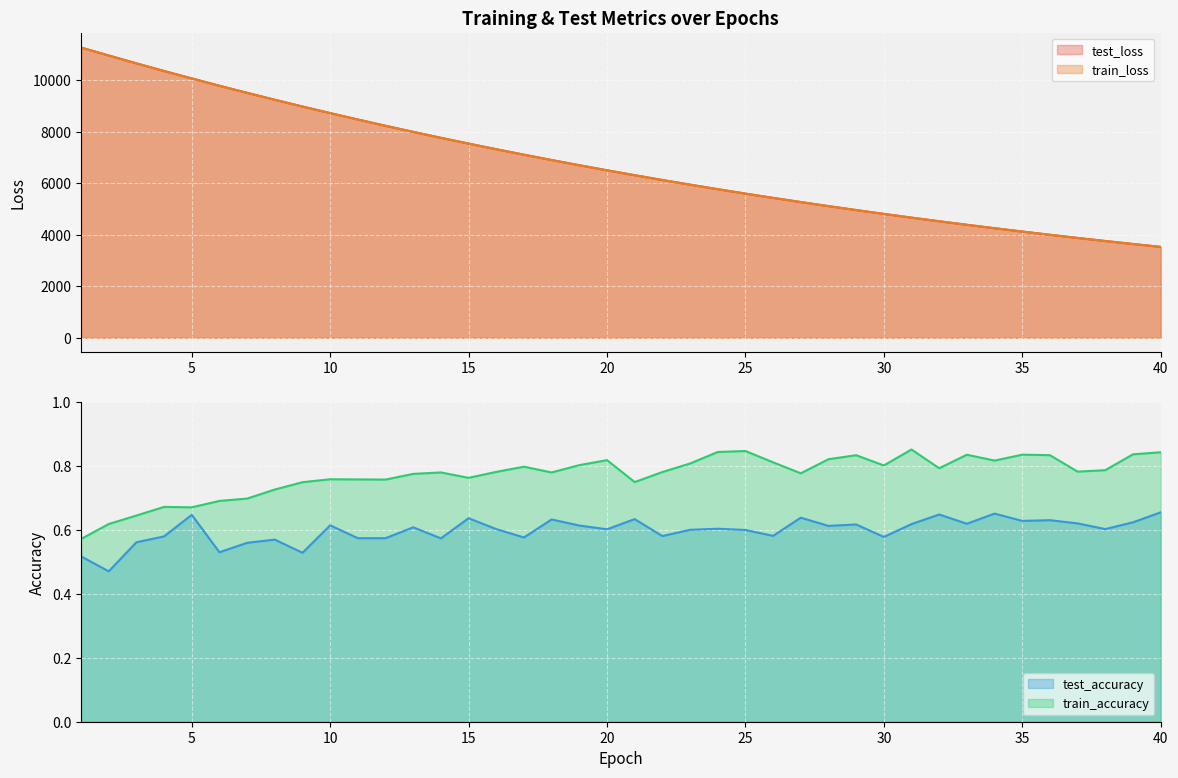

True or false: test_accuracy has a value of 0.6 at 10.

True